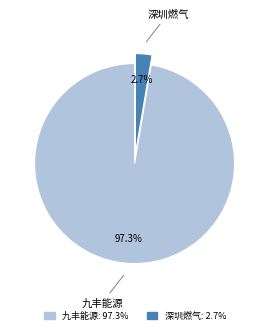

Which has a higher value, 深圳燃气 or 九丰能源?

九丰能源